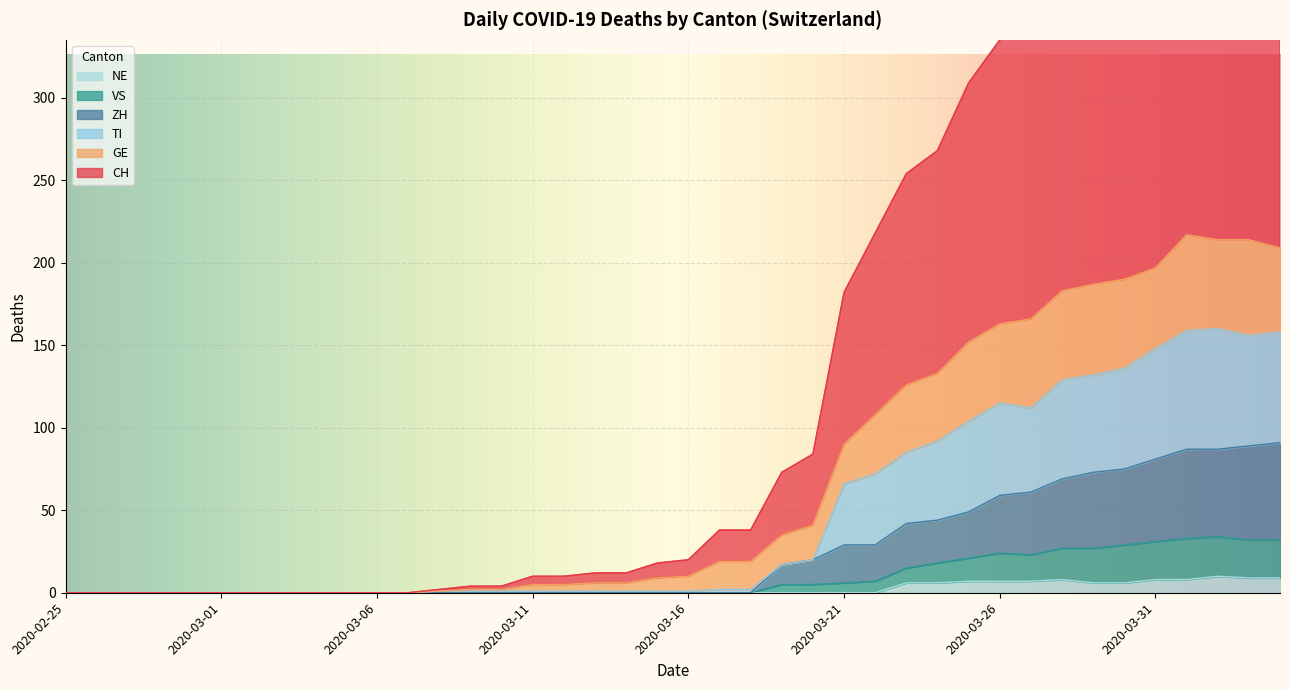

Reading left to right, transcribe all the data shown in this chart.

CH: 0	0	0	0	0	0	0	0	0	0	0	0	2	4	4	10	10	12	12	18	20	38	38	73	84	182	218	254	268	309	335	342	389	398	436	453	499	493	498	489
GE: 0	0	0	0	0	0	0	0	0	0	0	0	1	2	2	5	5	6	6	9	10	19	19	35	41	90	108	126	133	152	163	166	183	187	190	197	217	214	214	209
VS: 0	0	0	0	0	0	0	0	0	0	0	0	0	0	0	0	0	0	0	0	0	0	0	5	5	6	7	15	18	21	24	23	27	27	29	31	33	34	32	32
ZH: 0	0	0	0	0	0	0	0	0	0	0	0	0	0	0	0	0	0	0	0	0	0	0	17	20	29	29	42	44	49	59	61	69	73	75	81	87	87	89	91
TI: 0	0	0	0	0	0	0	0	0	0	0	0	1	1	1	1	1	1	1	1	1	2	2	17	20	66	72	85	92	104	115	112	129	132	136	148	159	160	156	158
NE: 0	0	0	0	0	0	0	0	0	0	0	0	0	0	0	0	0	0	0	0	0	0	0	0	0	0	0	6	6	7	7	7	8	6	6	8	8	10	9	9